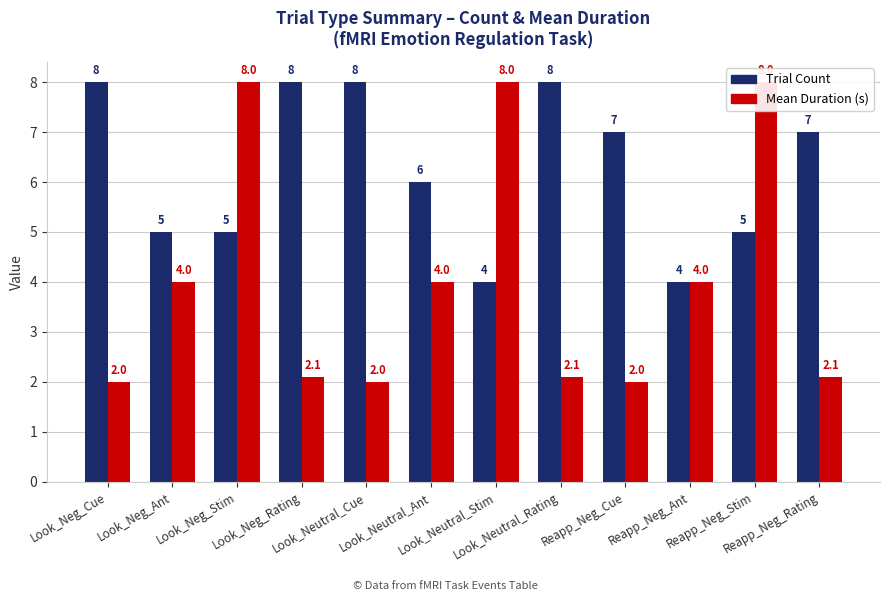

At which category does the chart reach its peak across all series?

Look_Neg_Cue